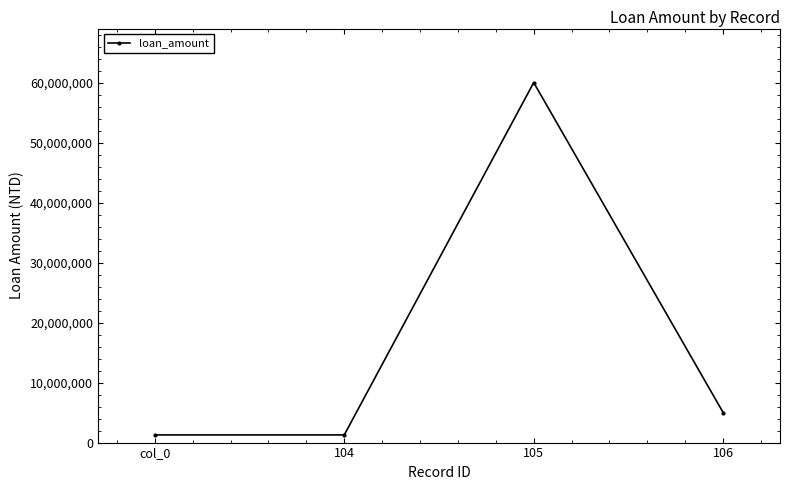

Reading left to right, list all the values displayed in this chart.

1278633	1278633	60000000	5000000